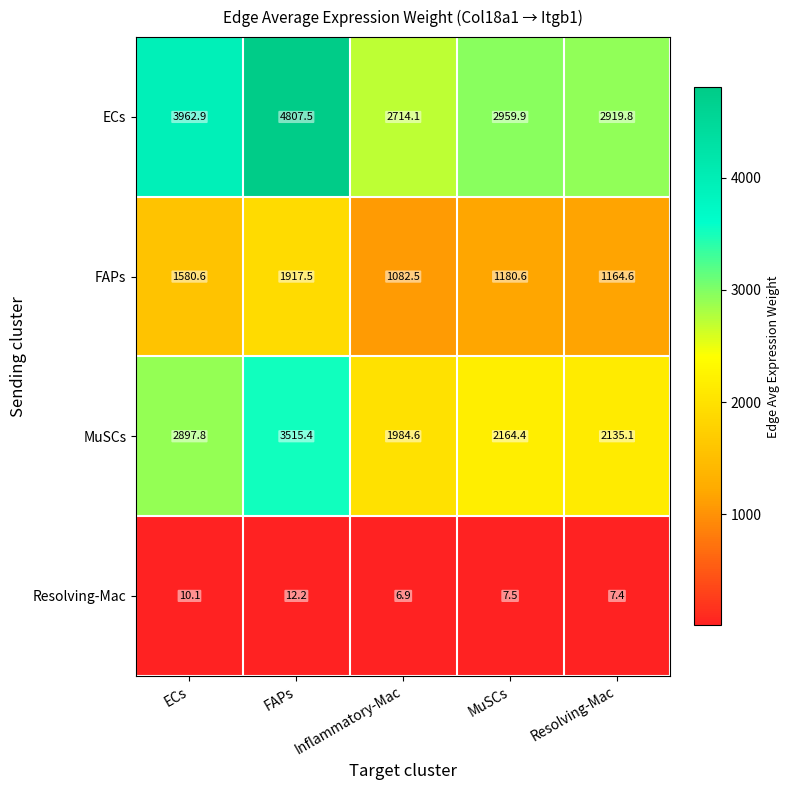

What is the difference between the highest and lowest values at Resolving-Mac?

2912.4